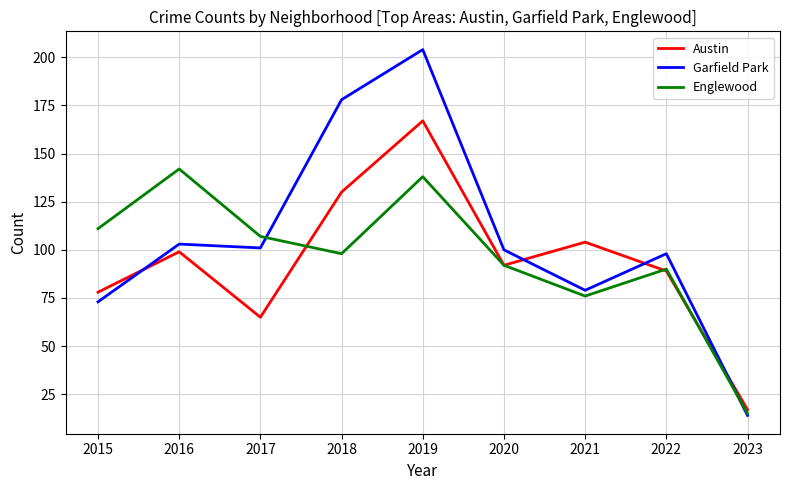

Where does the Garfield Park series first go above 100?

2016